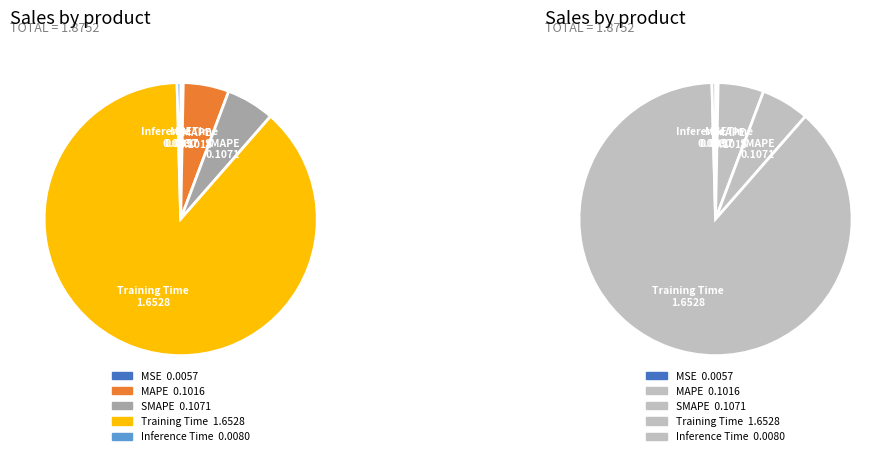

What is the change in value from MSE to MAPE?

+0.1